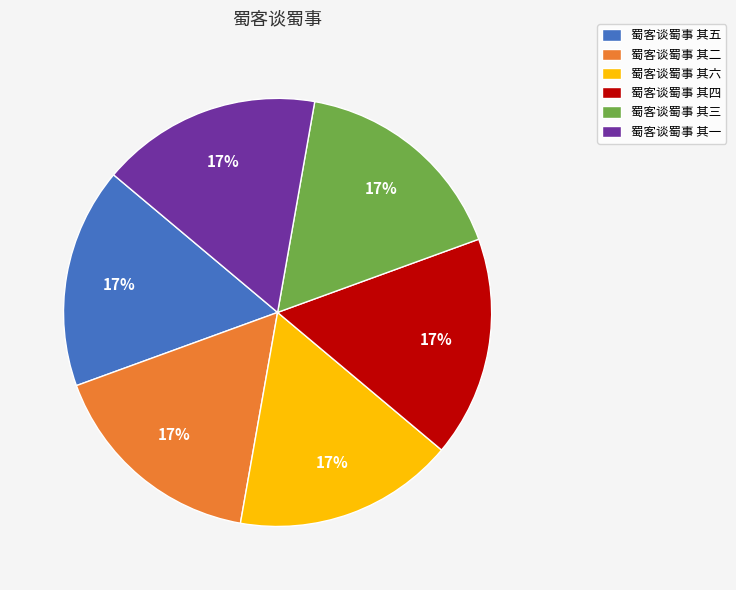

To the nearest percent, what percentage of the pie is 蜀客谈蜀事 其四?

17%